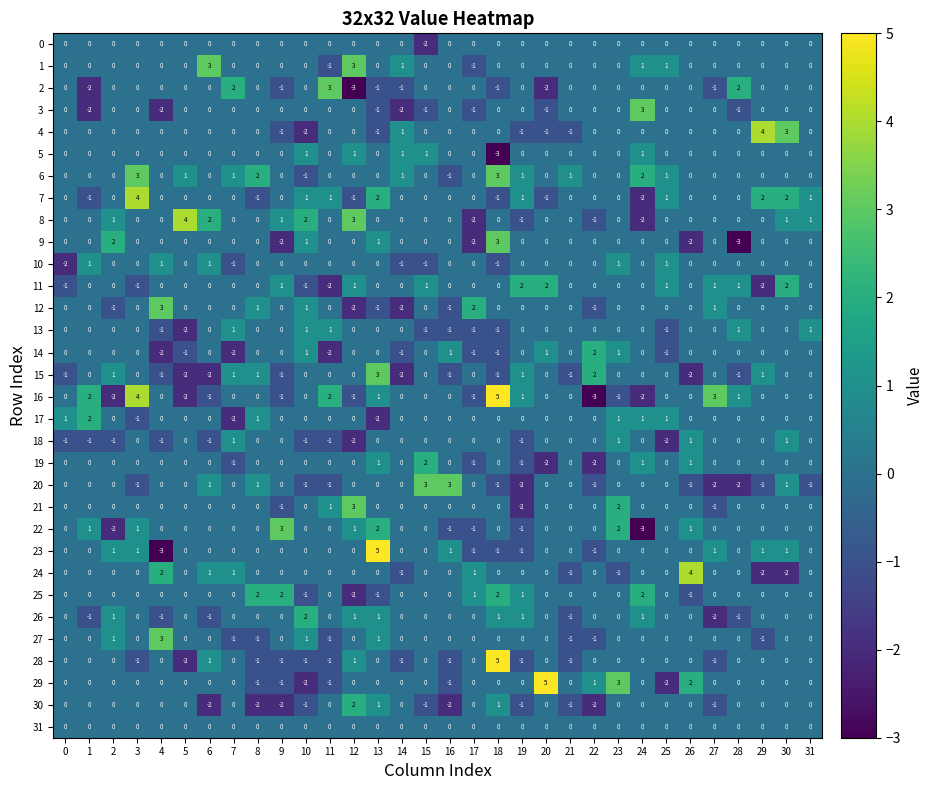

What is the difference between the maximum and minimum values in the 7 series?

6